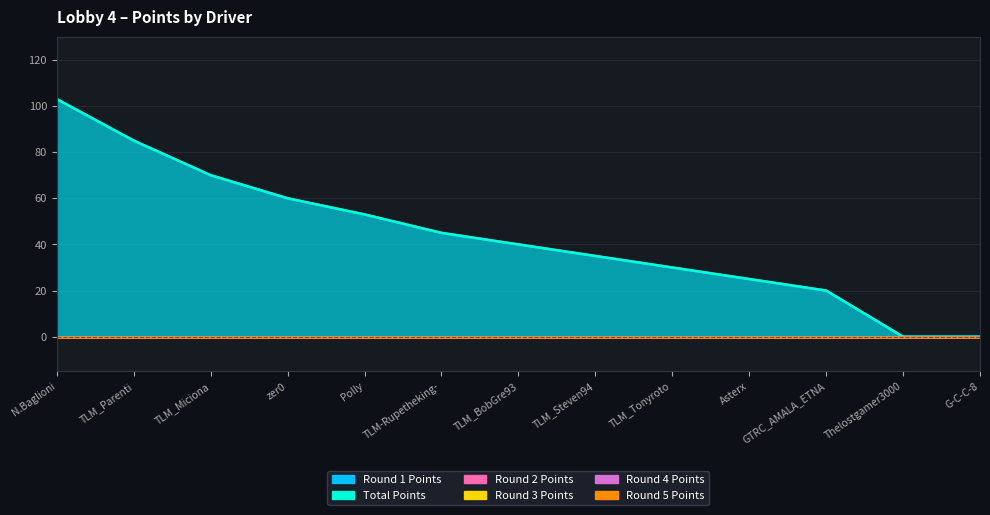

At how many categories does at least one series exceed 5?

11